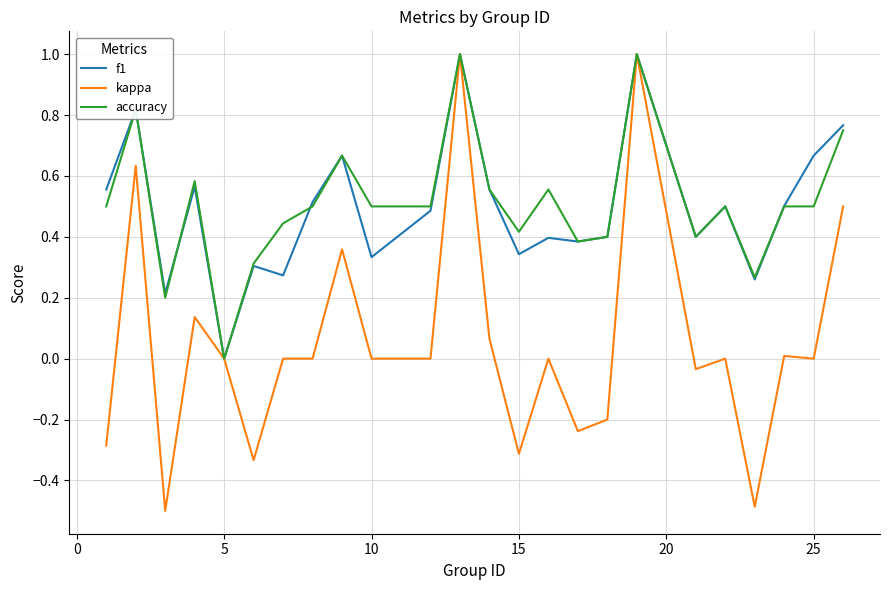

How many lines are shown in the chart?

3